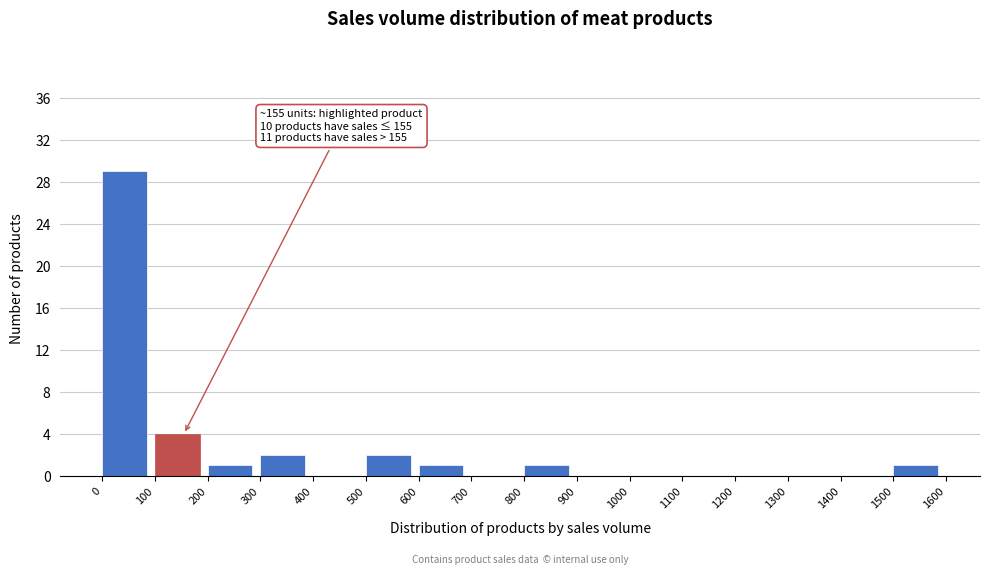

Over which range of the x-axis is the bar tallest?

0 to 100